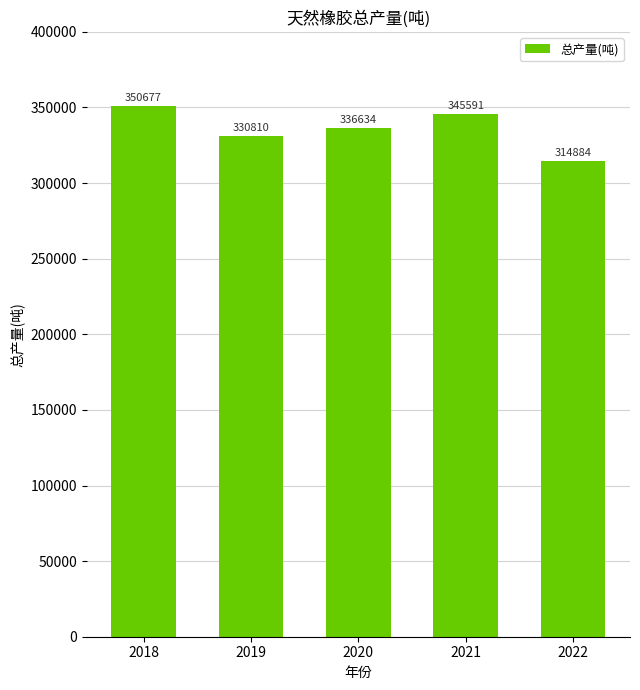

At which category does the chart reach its minimum across all series?

2022